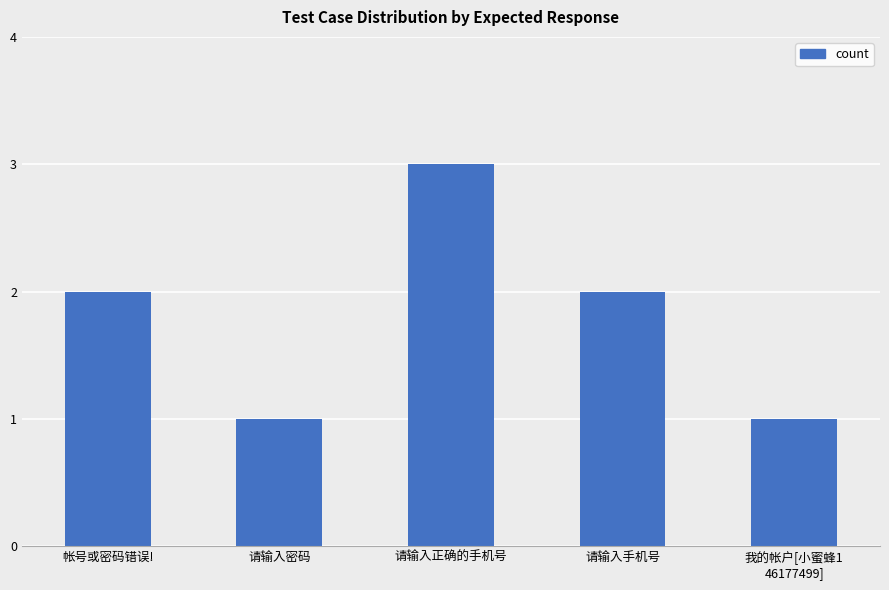

Is it true that the value at 请输入密码 is 0?

False